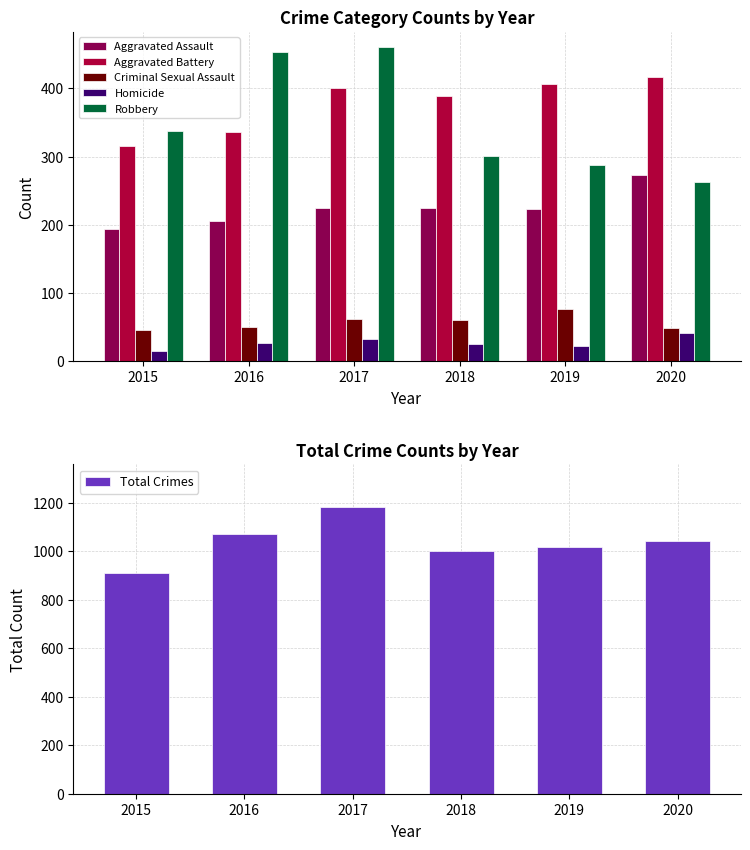

At which category is the sum across all series the highest?

2017